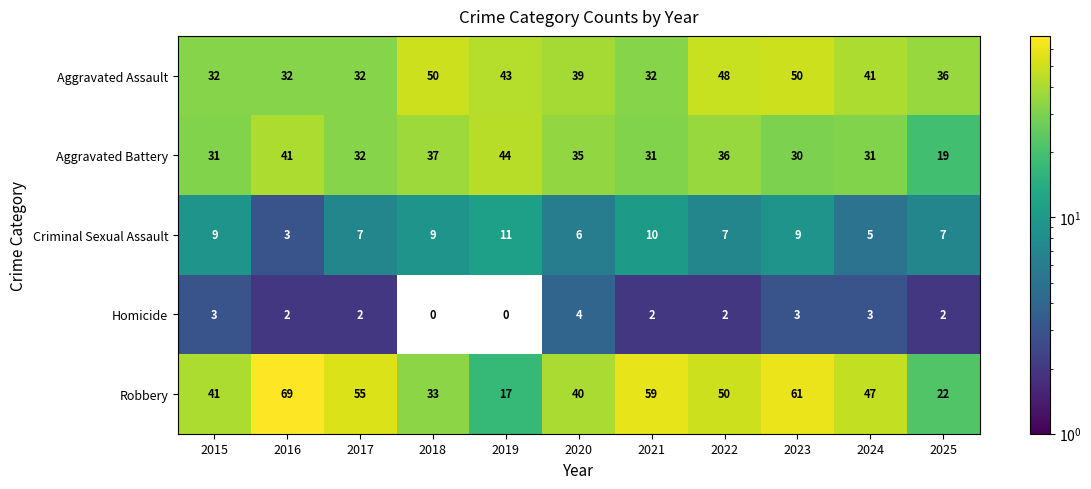

What is the total value across all series at 2020?

124